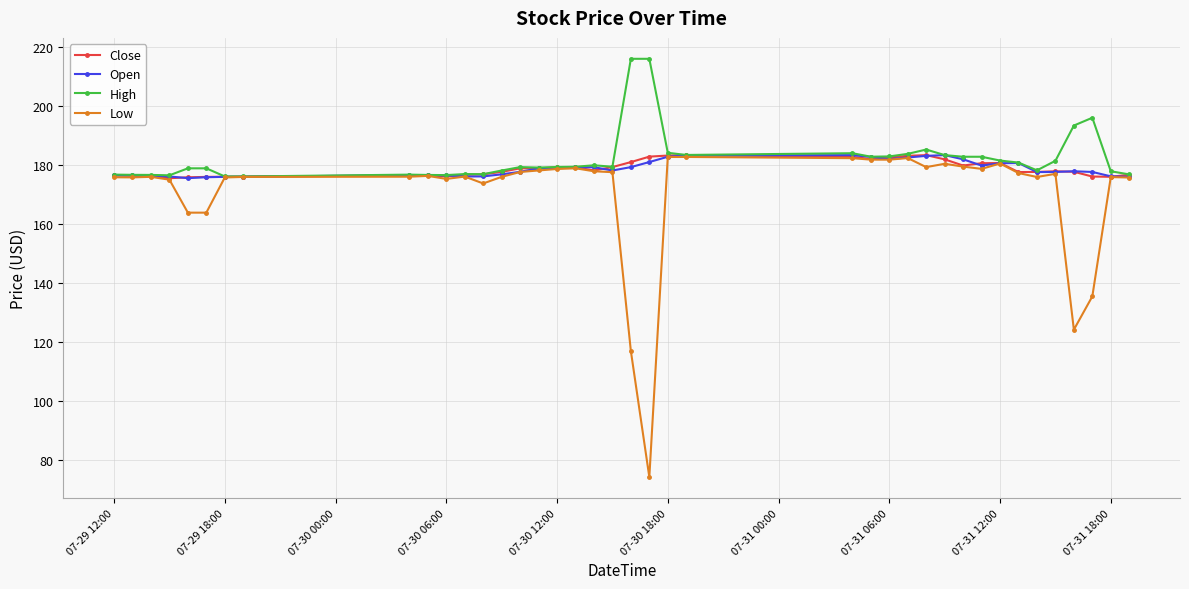

How many lines are shown in the chart?

4